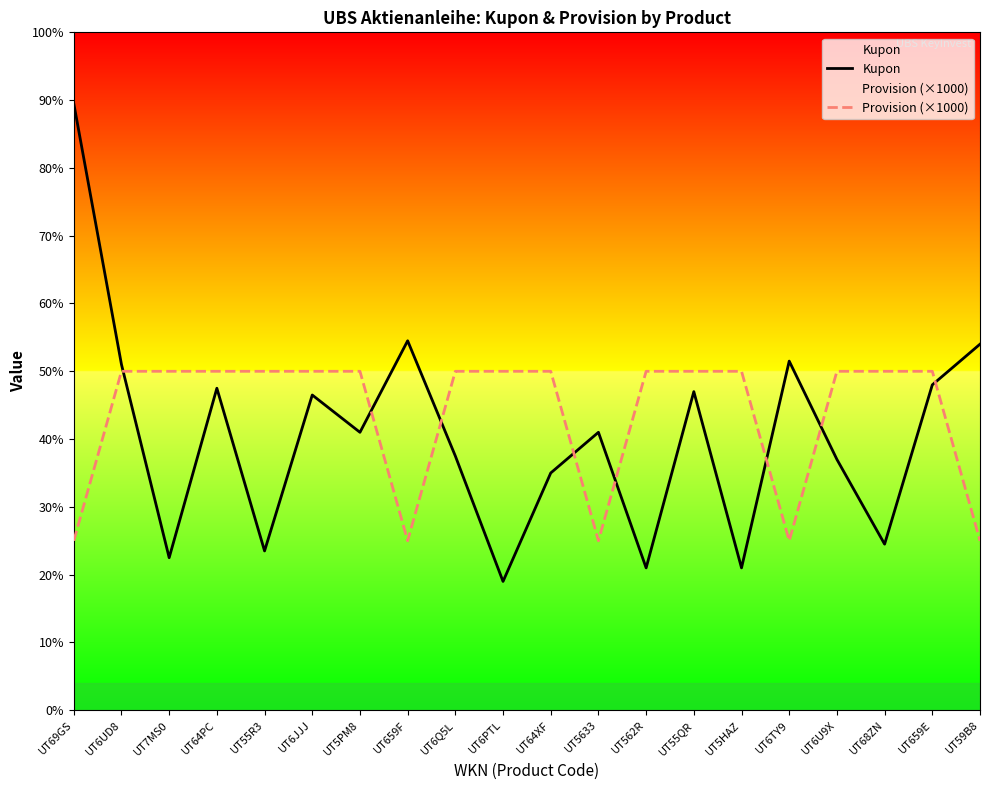

Is it true that Kupon equals 9.5 at UT64PC?

True